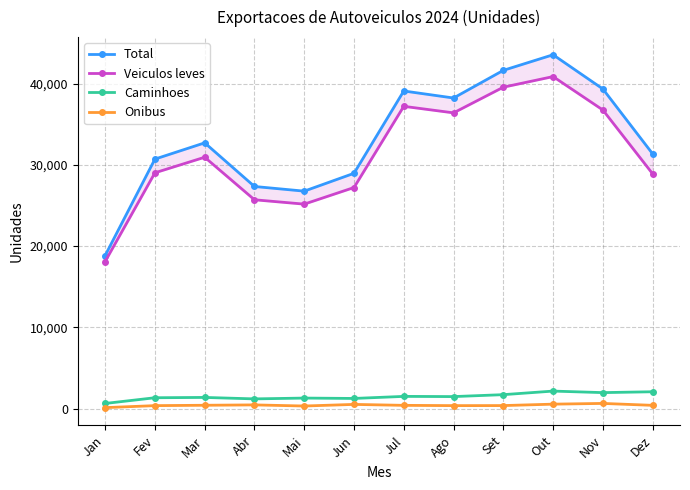

How many data points does each series have?

12